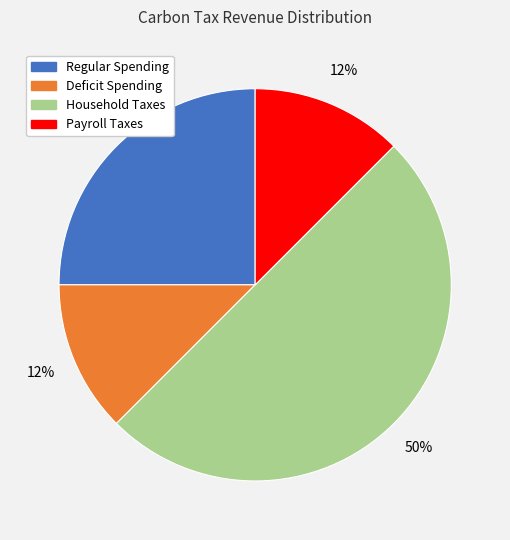

How many segments does this pie chart have?

4